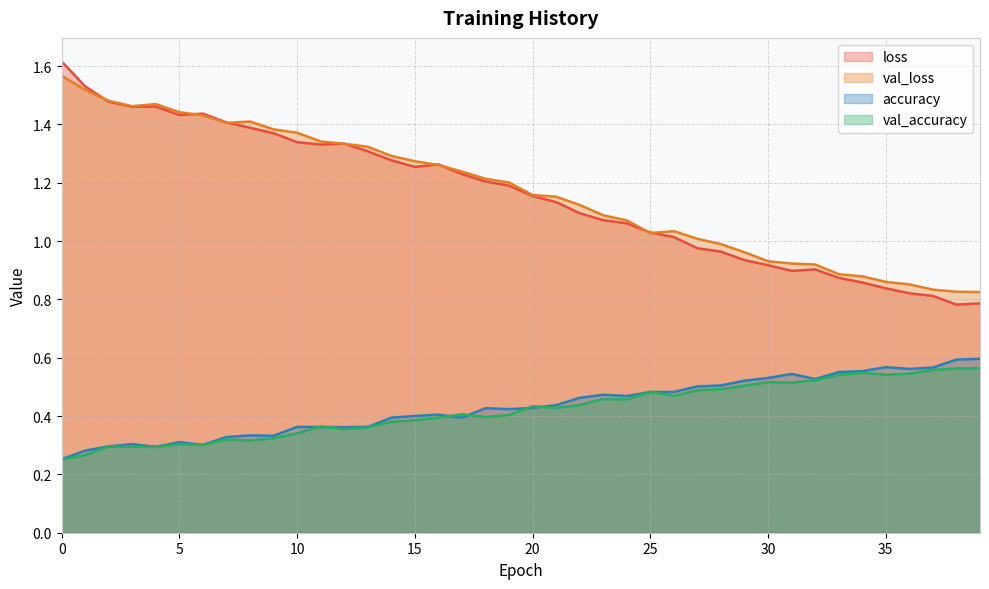

What is the value of the accuracy point at the 26th from the left?

0.5